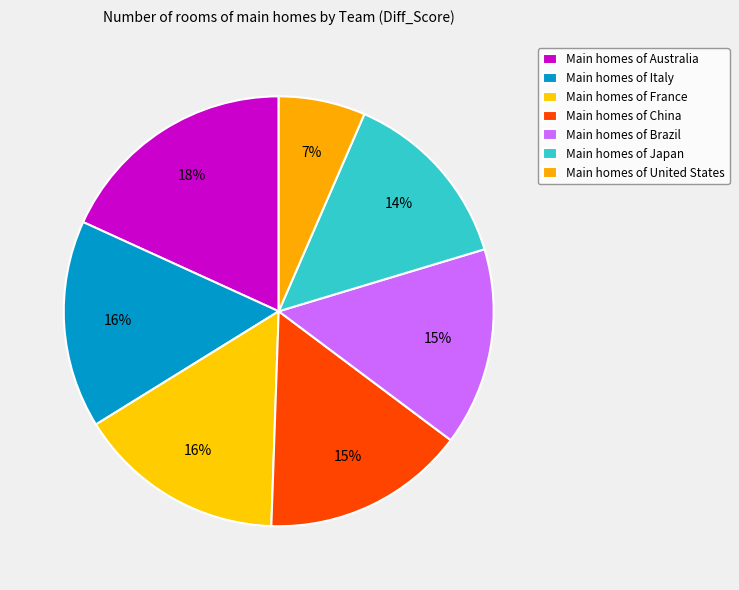

How many segments does this pie chart have?

7